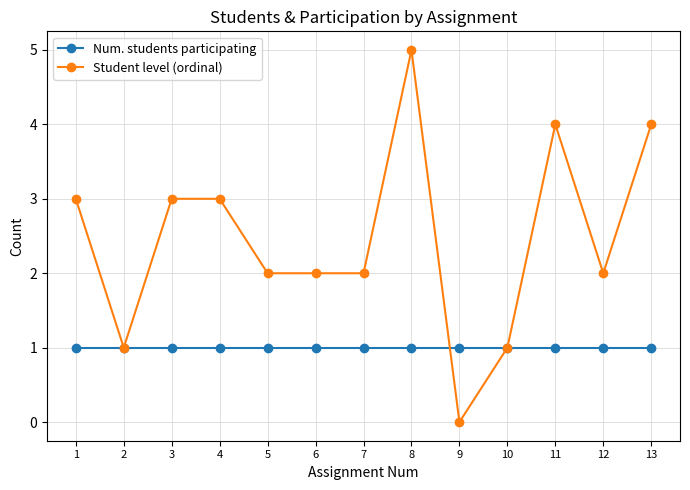

Which series changed the most between 2 and 9?

Student level (ordinal)